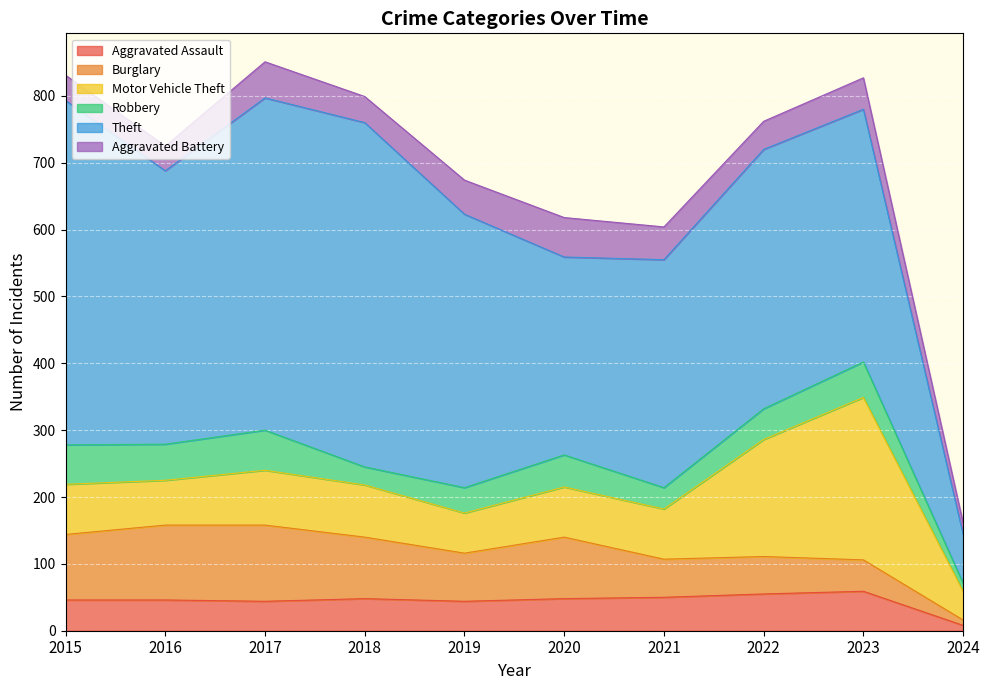

What is the difference between the maximum and minimum values in the Burglary series?

106